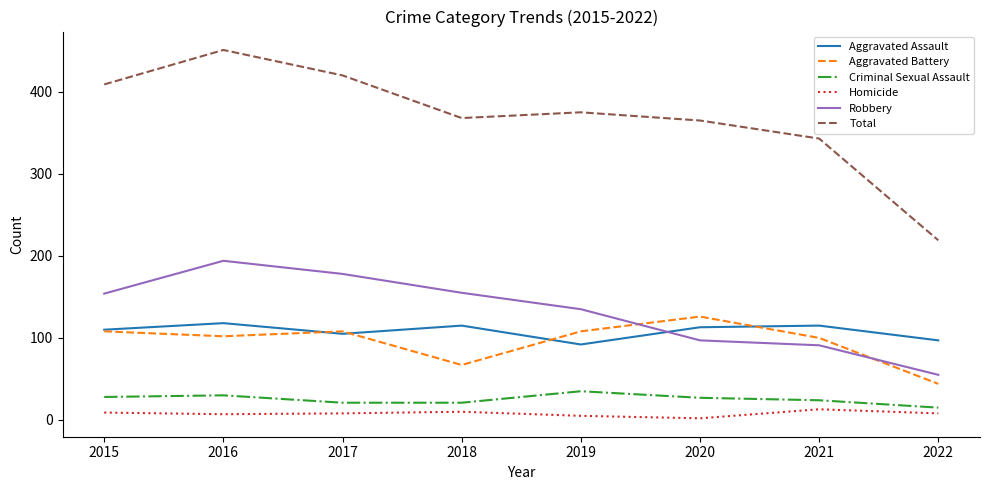

Is the value of Total at 2015 greater than the value of Criminal Sexual Assault at 2022?

Yes